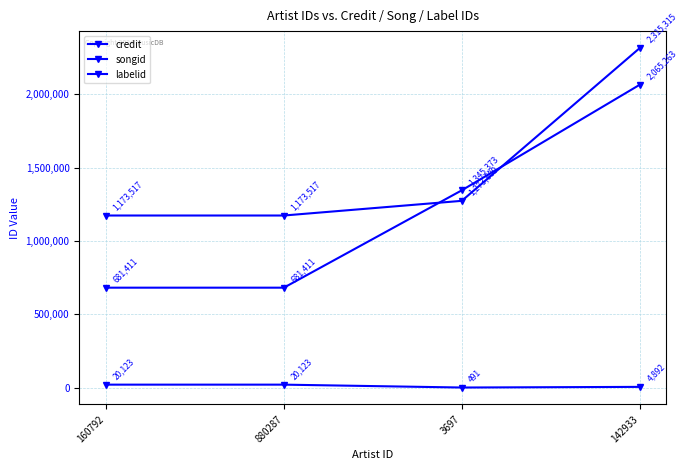

What value does the songid series have at 3697, to the nearest 50?

1345350